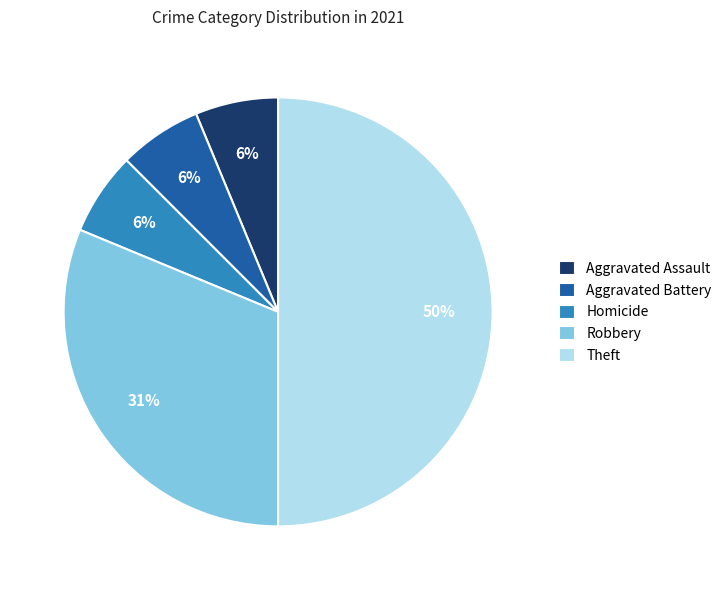

Combined, do Aggravated Battery and Theft account for over 50%?

Yes